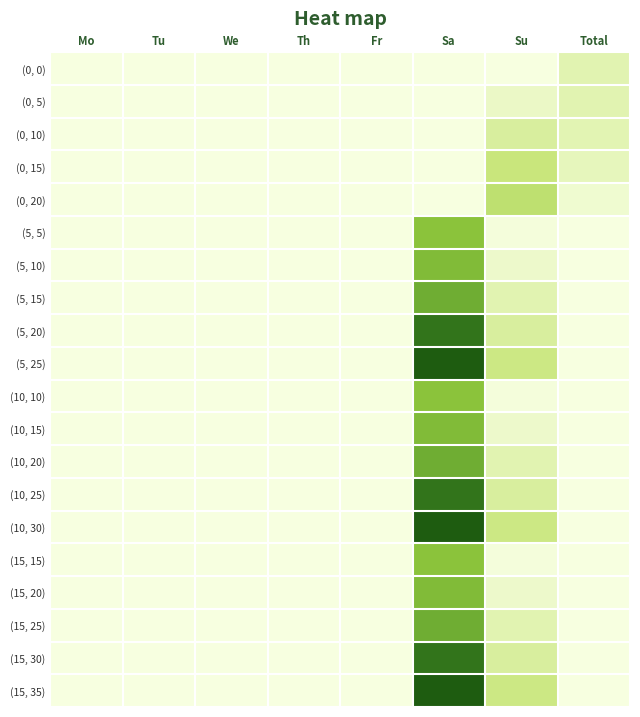

How many series are shown in this chart?

20